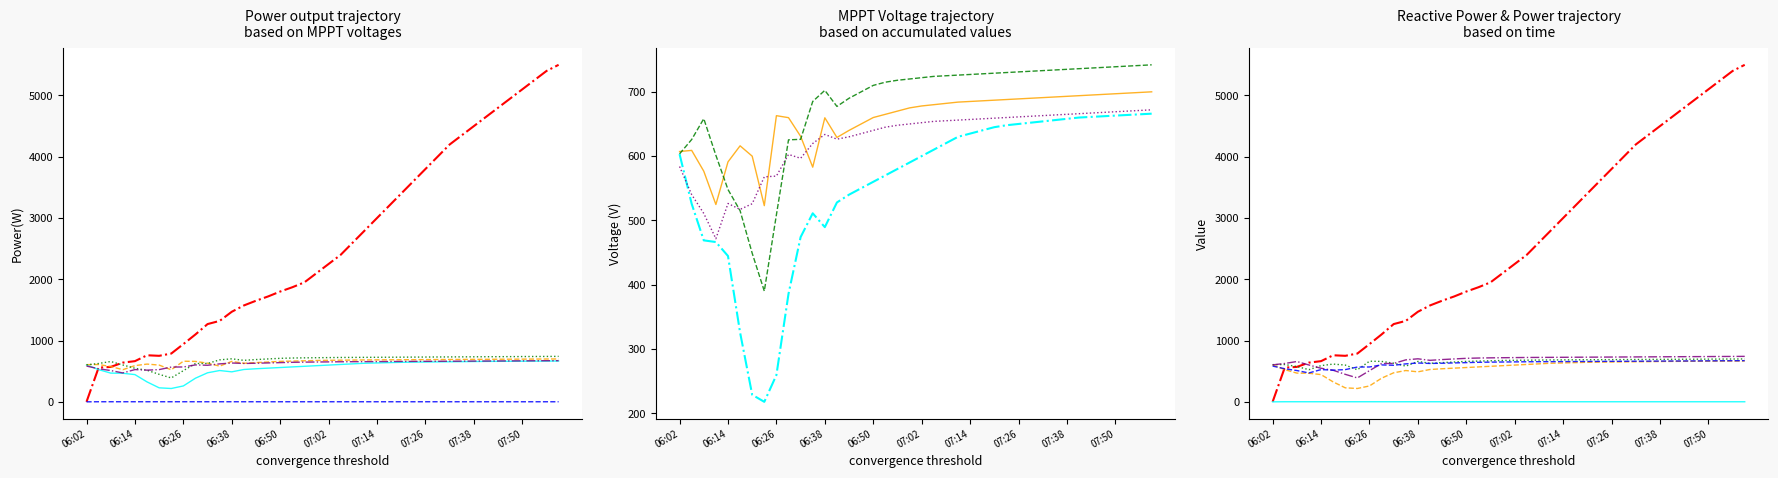

How many values in the ReactivePower(kVar) series are below 1?

1